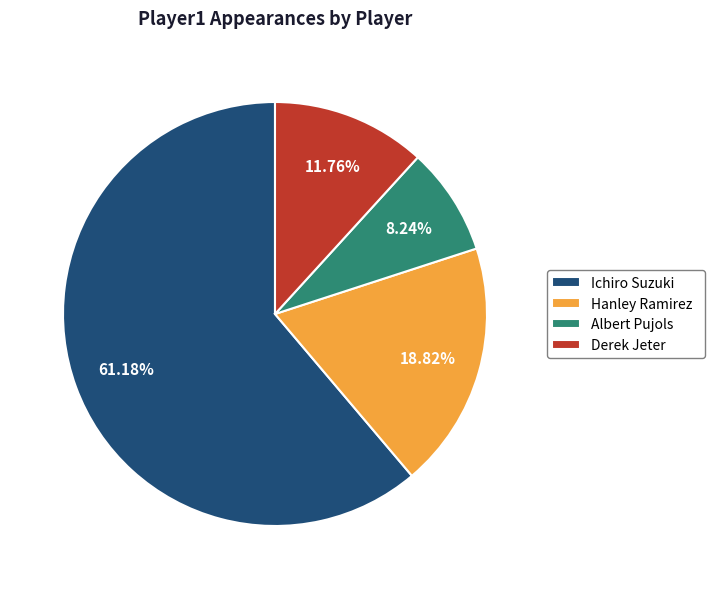

True or false: Hanley Ramirez accounts for 30% of the total.

False